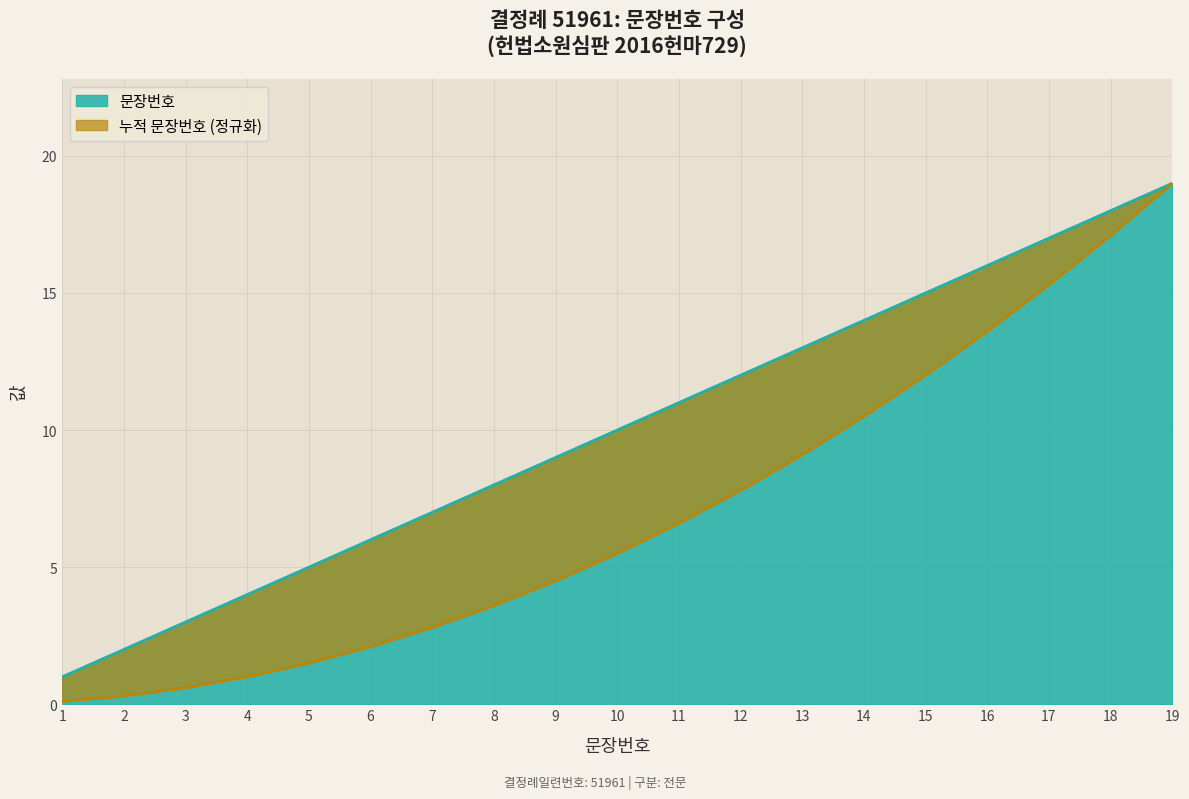

Which has a higher value, 10 or 2?

10